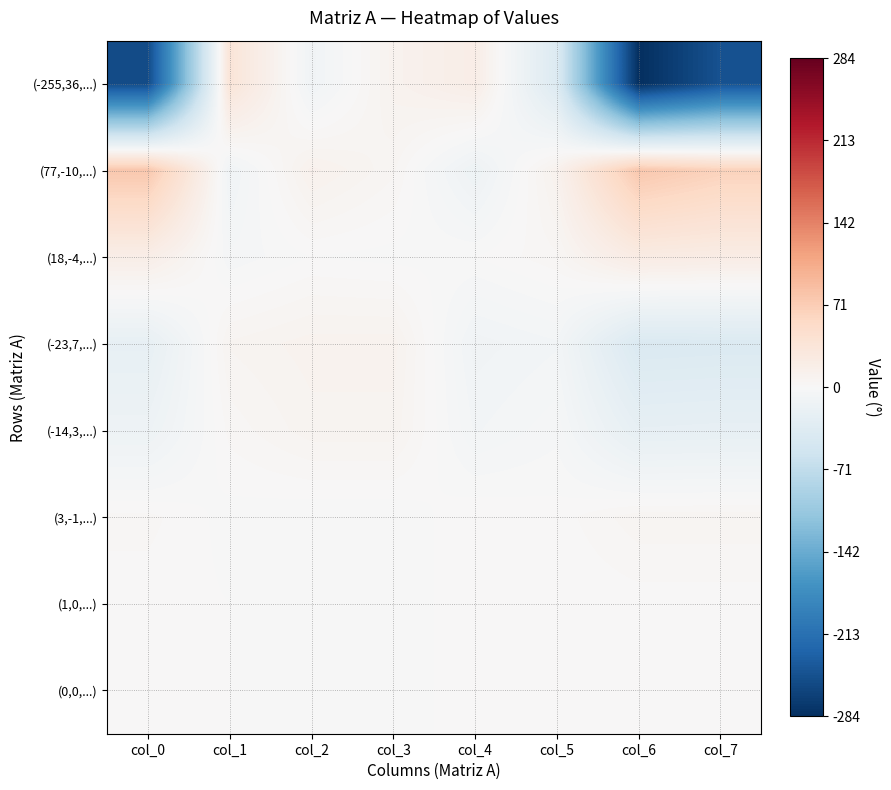

Which series has the largest total across all categories?

(77,-10,...)